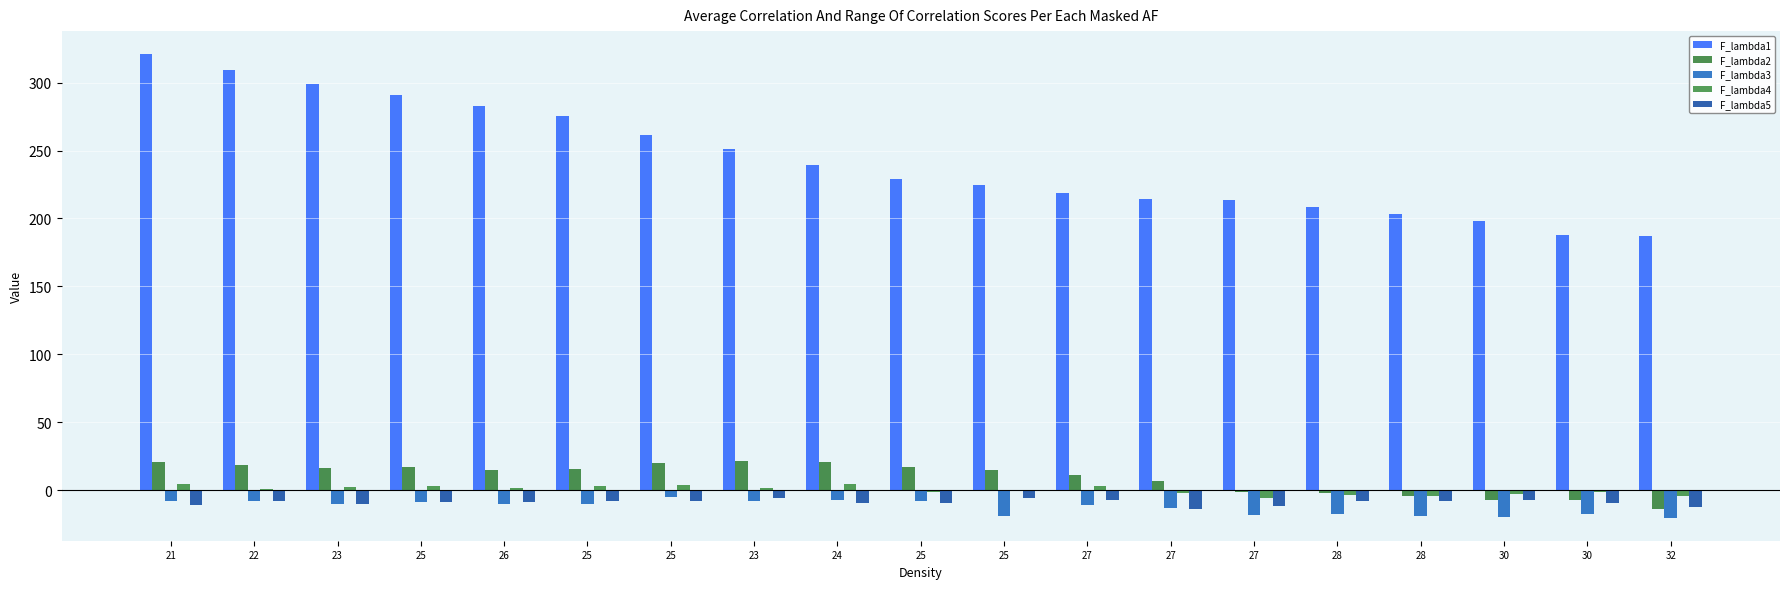

What are all the series names shown in the legend?

F_lambda1, F_lambda2, F_lambda3, F_lambda4, F_lambda5